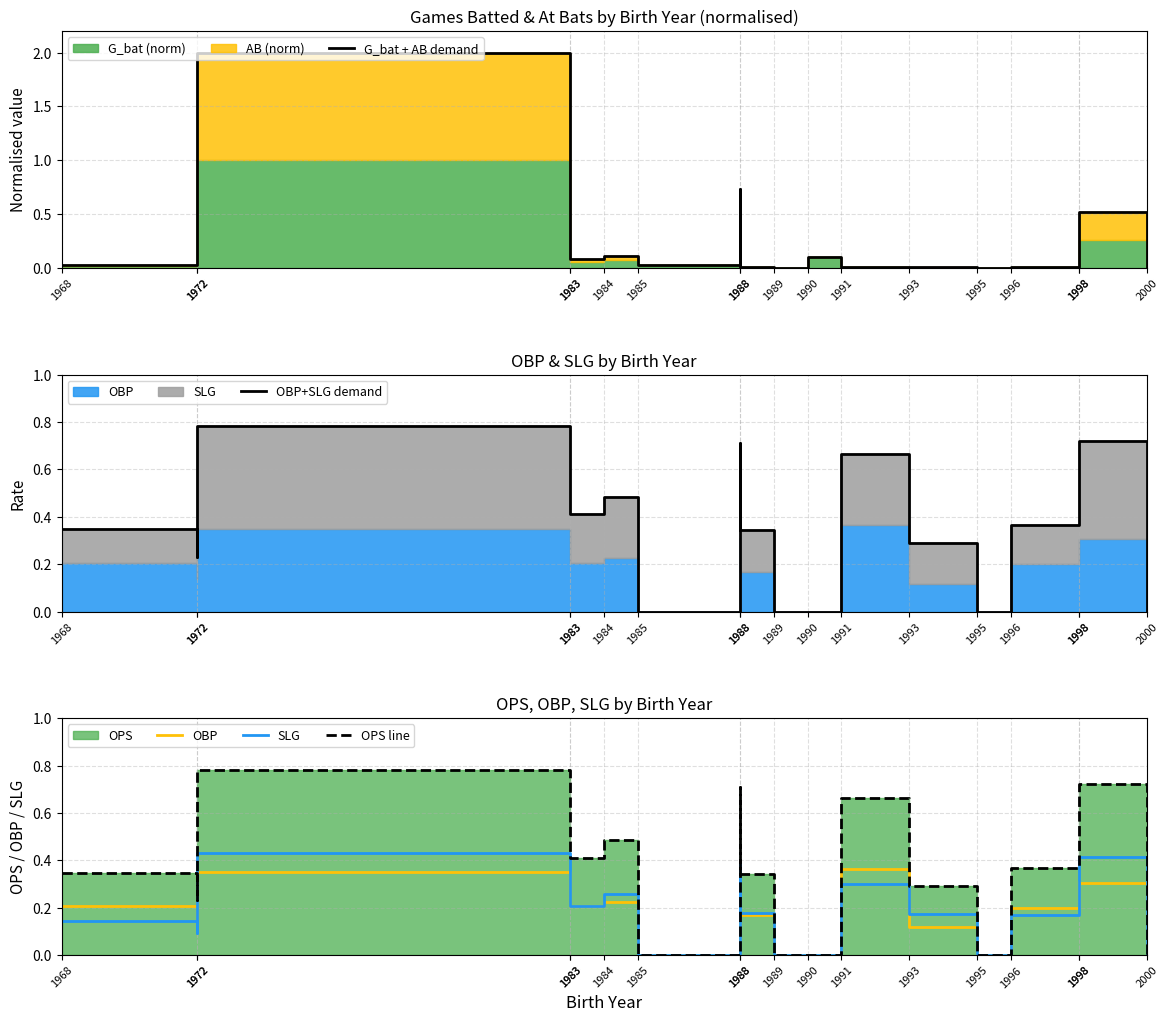

True or false: OPS line and SLG cross at least once.

False